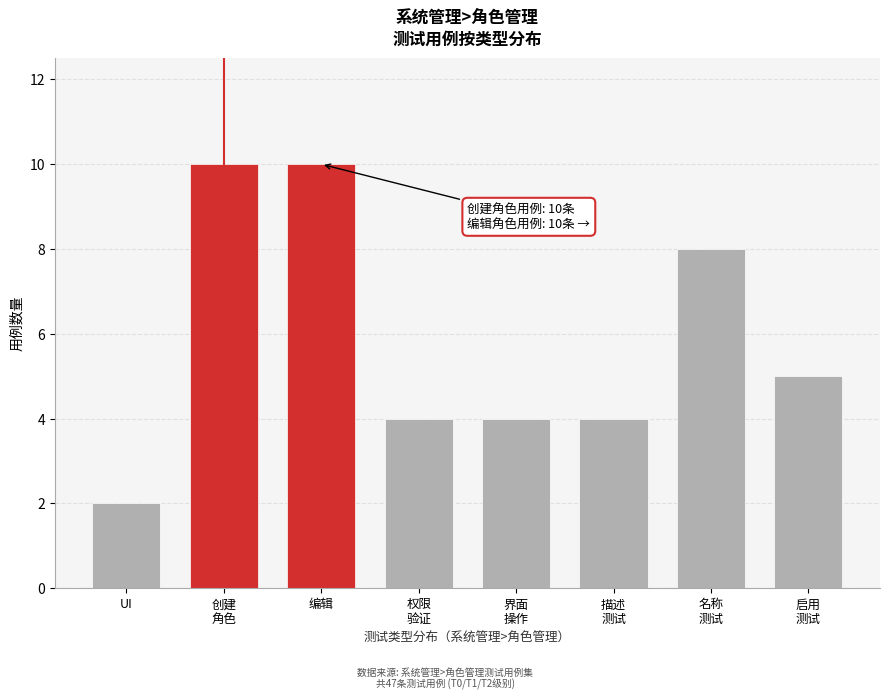

Reading left to right, what are all the values shown in this chart?

2	10	10	4	4	4	8	5